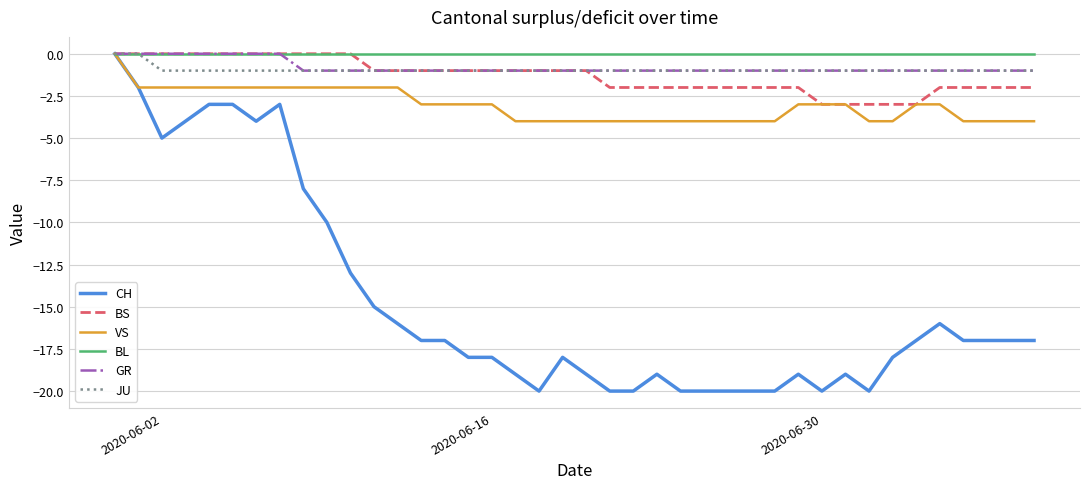

Which series has the largest range (max minus min)?

CH